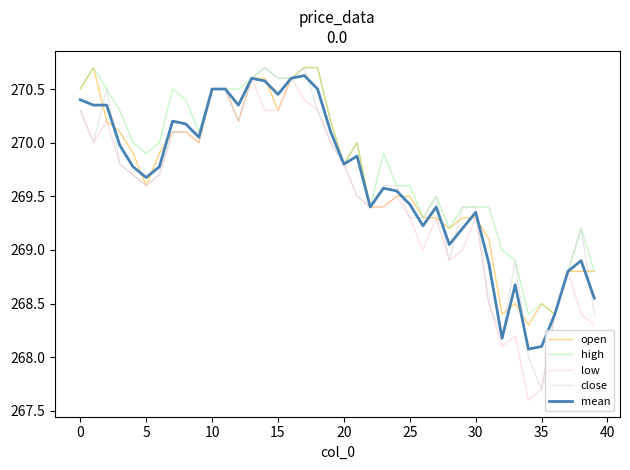

What is the smallest value displayed?

267.6